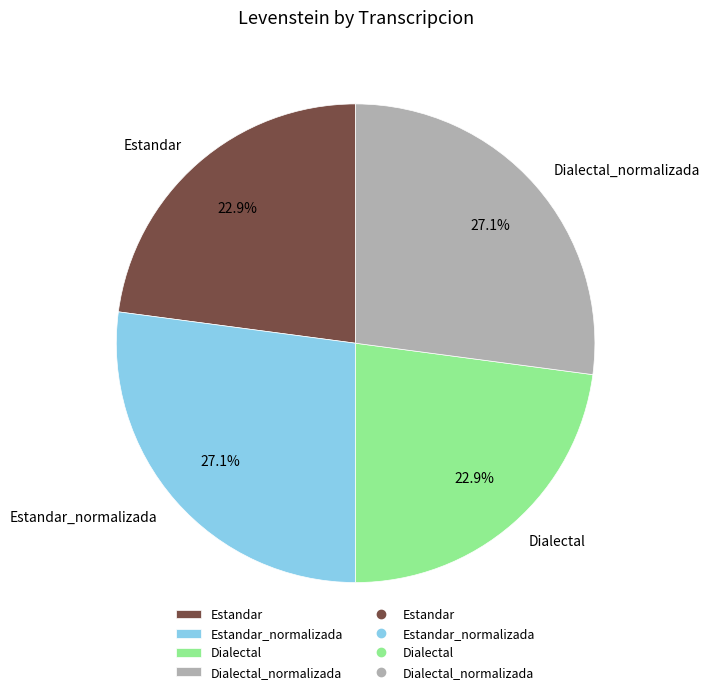

What percentage is NOT represented by Dialectal?

77.1%